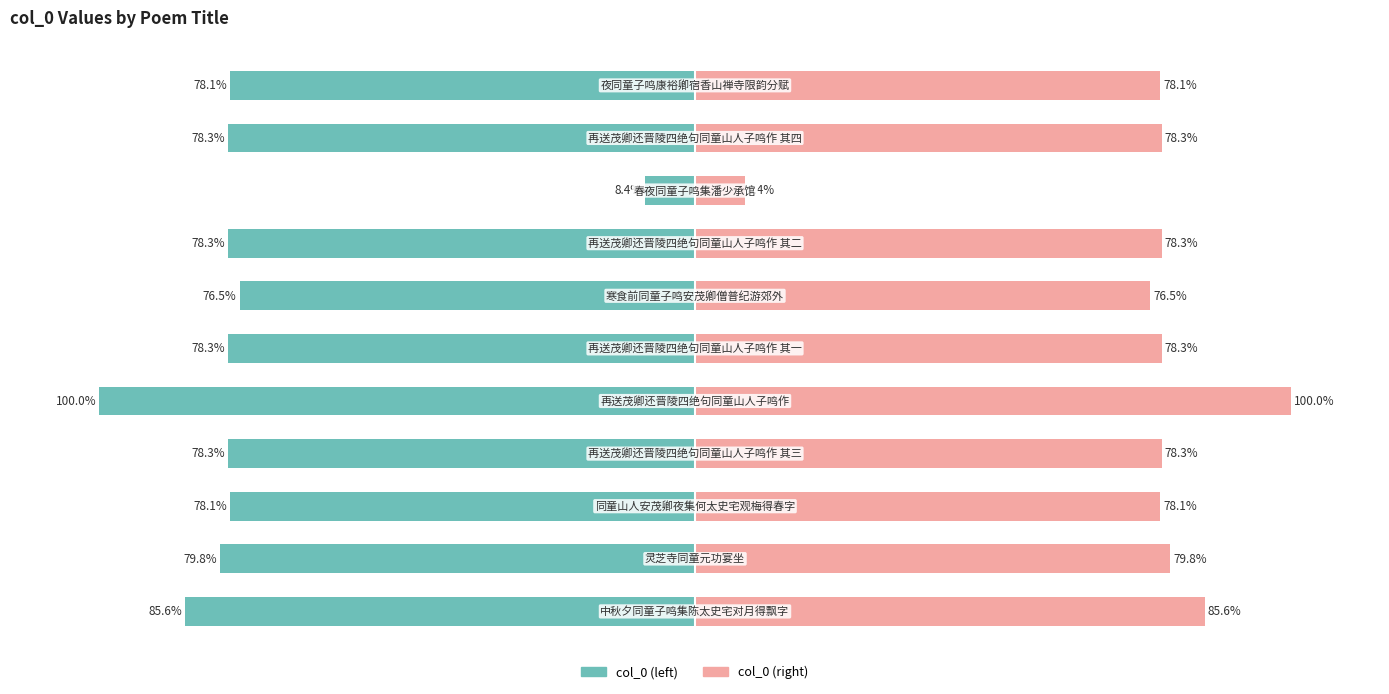

What is the average value of the col_0 (left) series?

-74.5